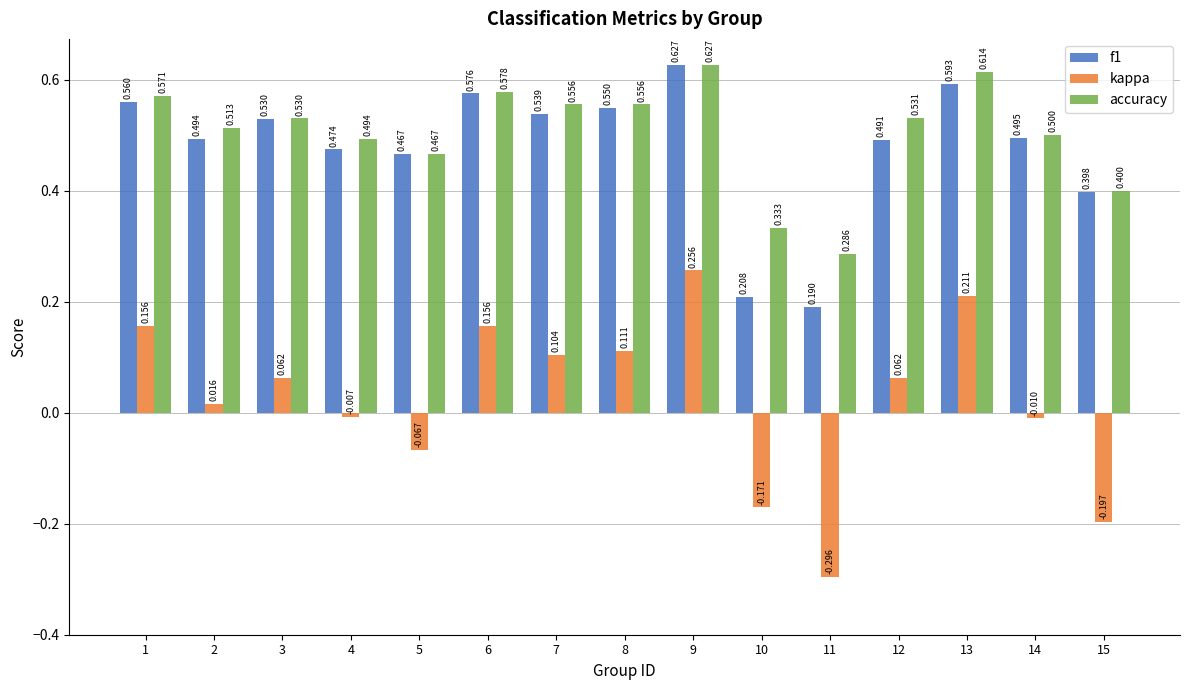

Does the chart contain any negative values?

Yes